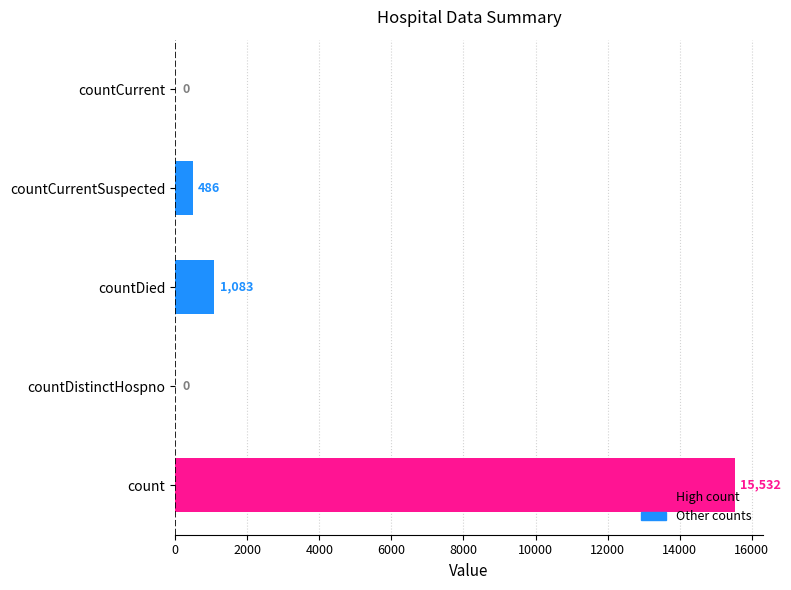

Count the number of data series in this chart.

1